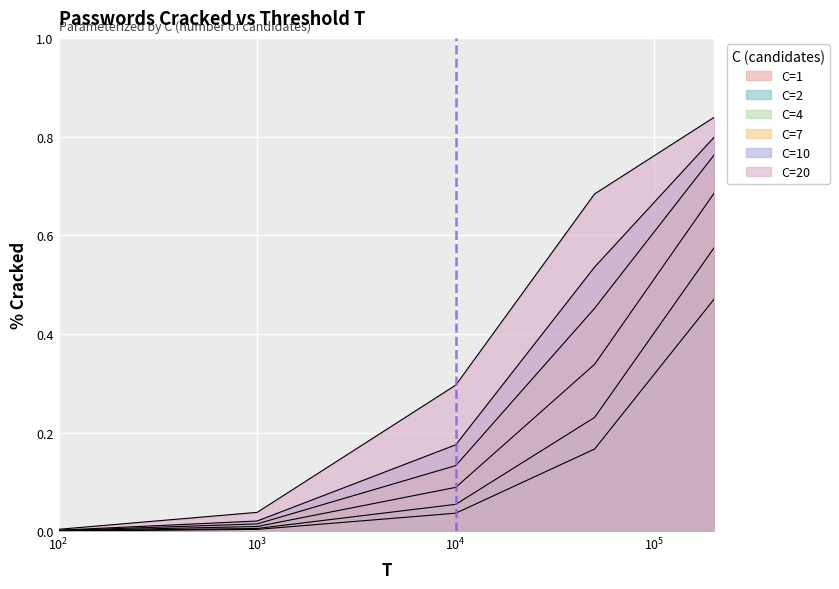

What is the sum of all C=1 values?

0.7